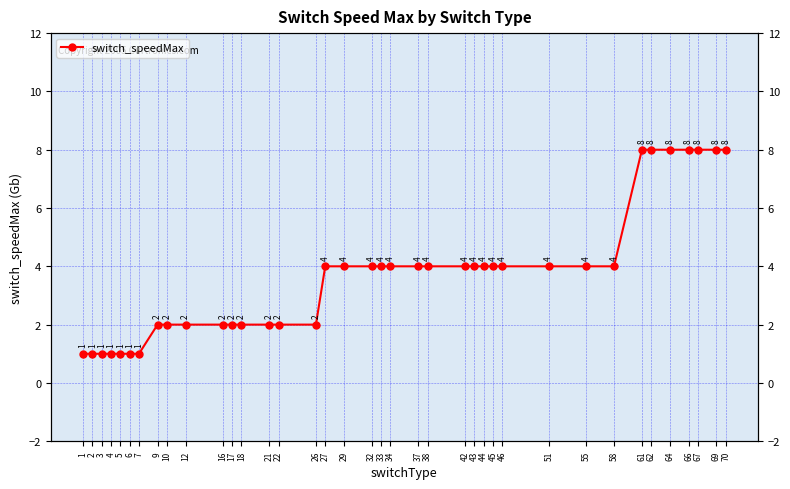

What is the difference between the values at 6 and 33?

3